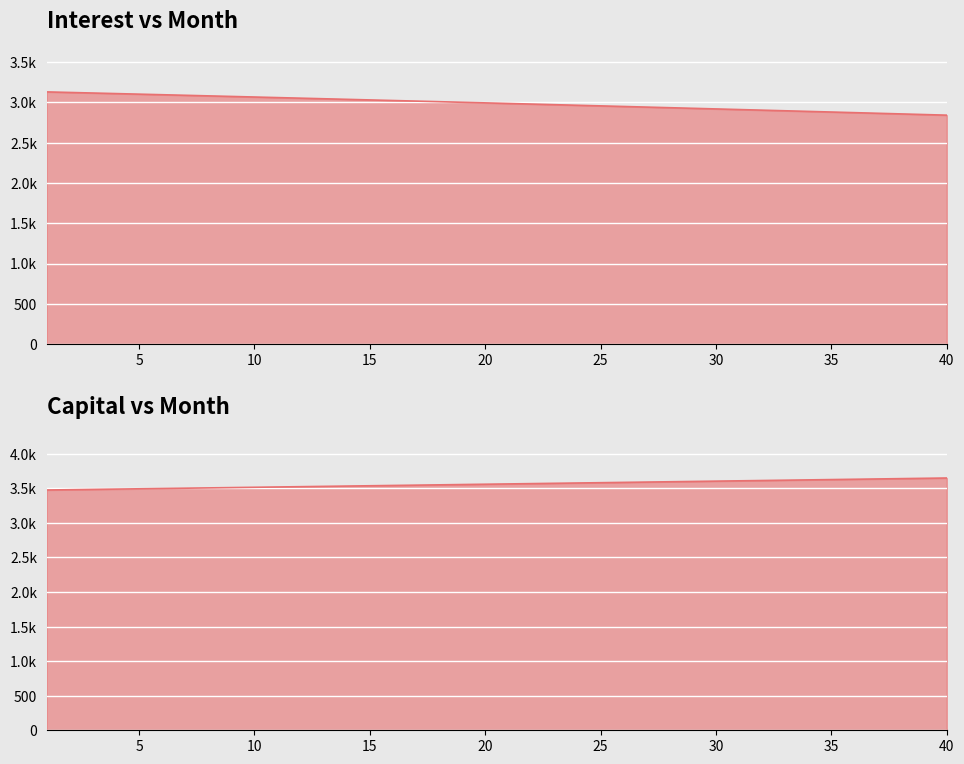

At 15, list the series in order from largest to smallest.

capital, interest